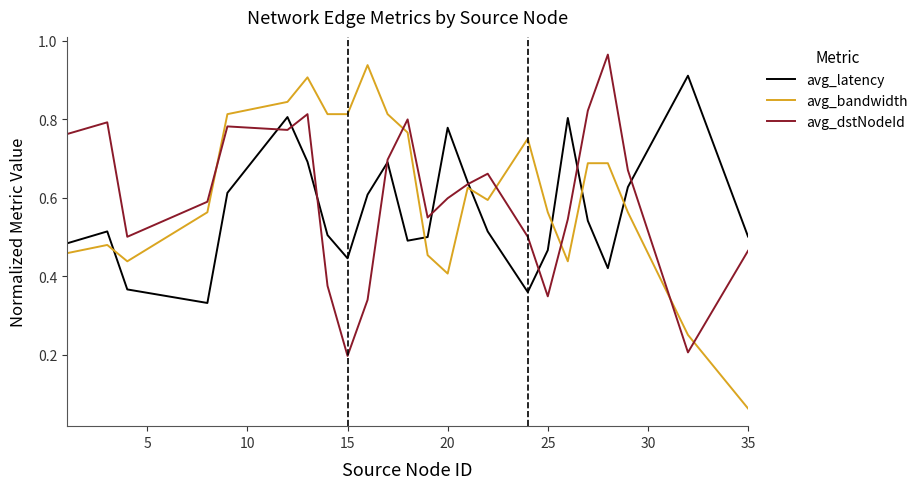

Which series has the widest spread of values?

avg_bandwidth